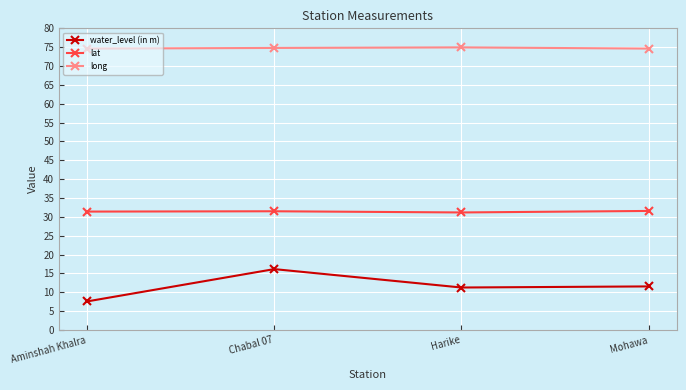

True or false: water_level (in m) has more than 2 interior local peaks.

False